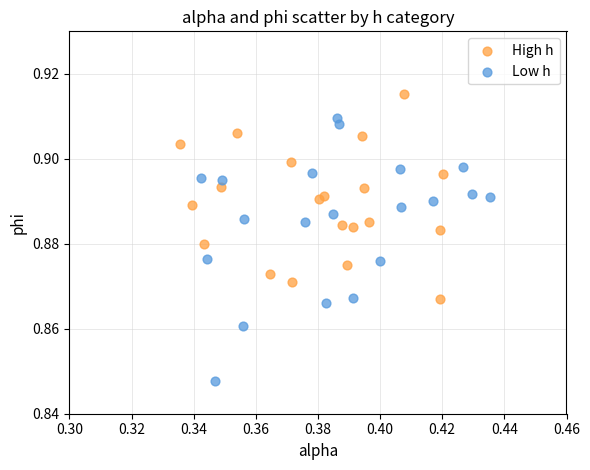

Which series has the largest Y range (max minus min)?

Low h